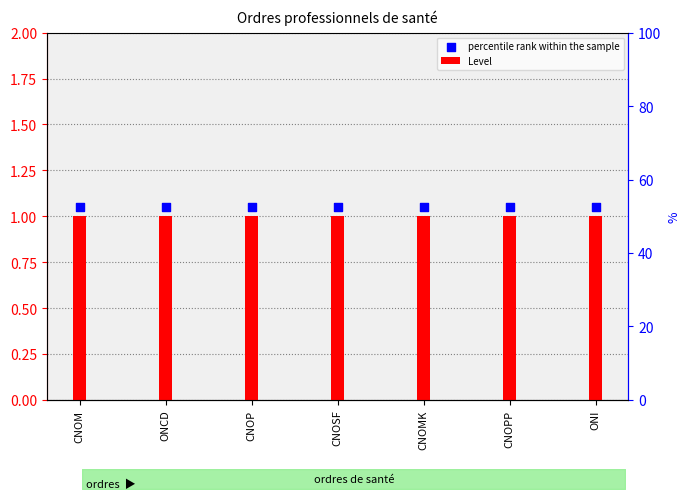

Which series has the largest total across all categories?

percentile rank within the sample